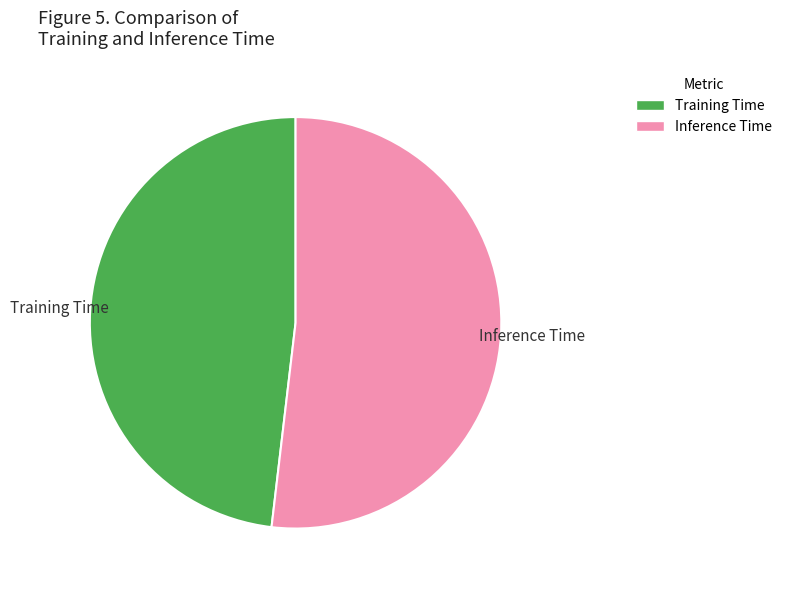

Is the sum of Inference Time and Training Time greater than half?

Yes